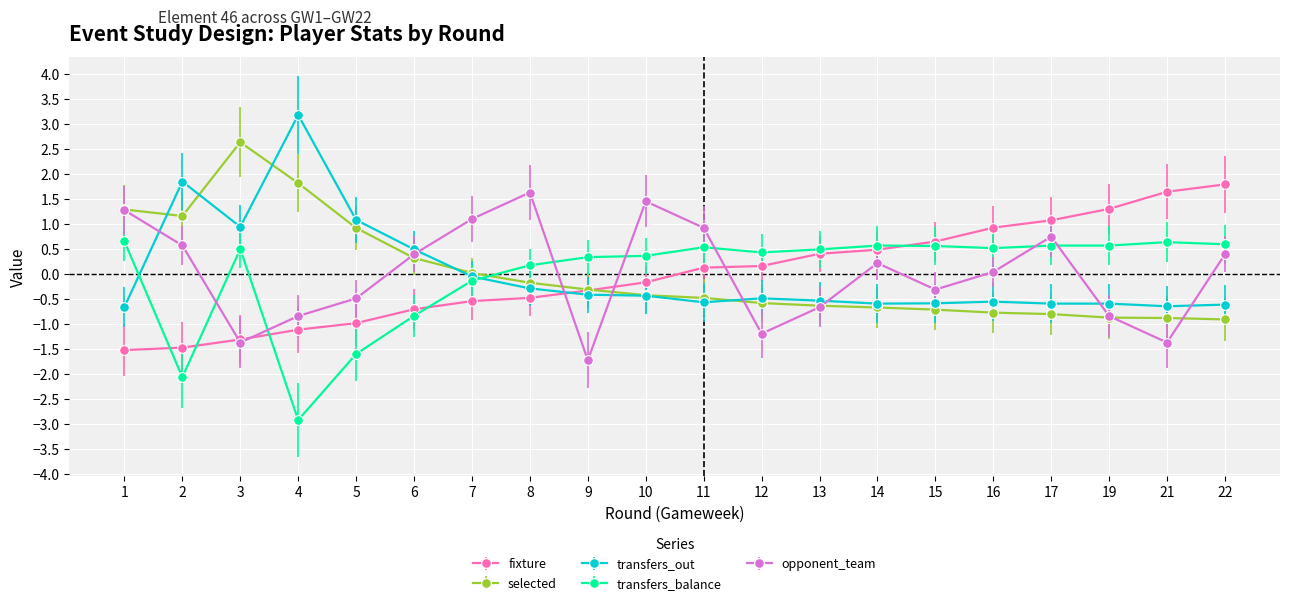

Does the chart display data point markers on the line(s)?

Yes